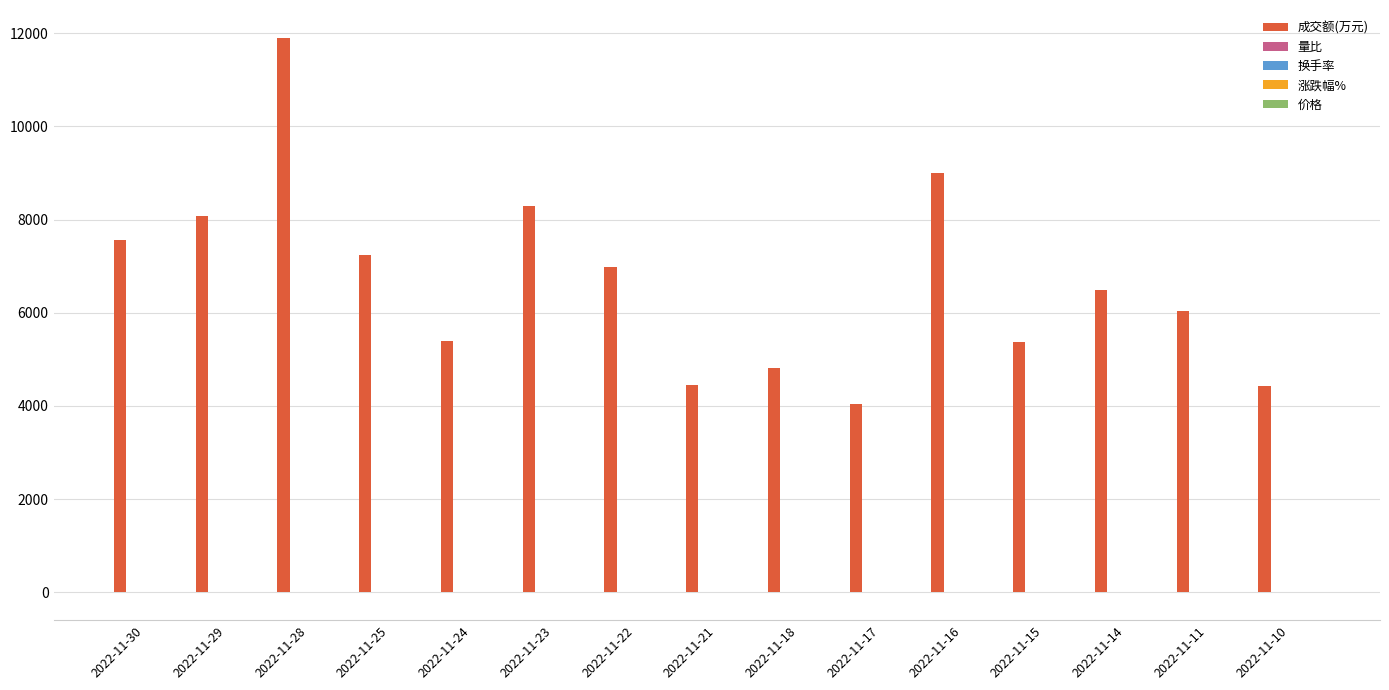

Which category has the highest value across all series?

2022-11-28